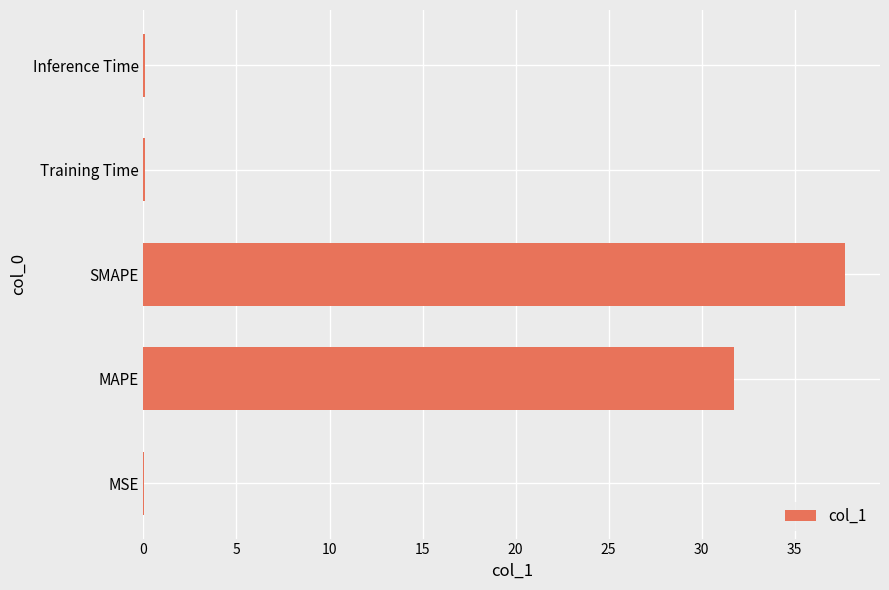

Which has a higher value, Training Time or MAPE?

MAPE